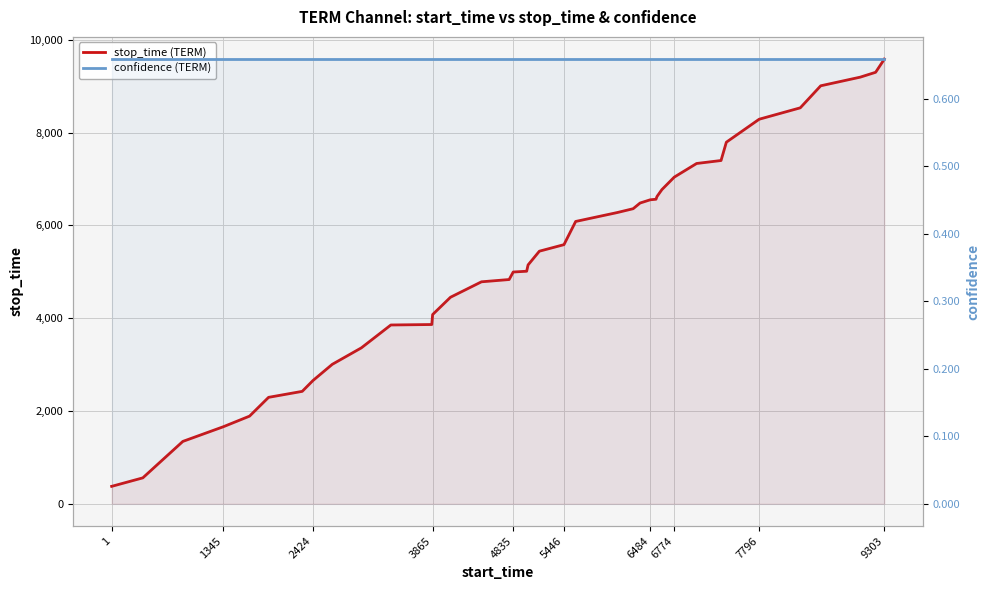

Which series has the largest range (max minus min)?

stop_time (TERM)